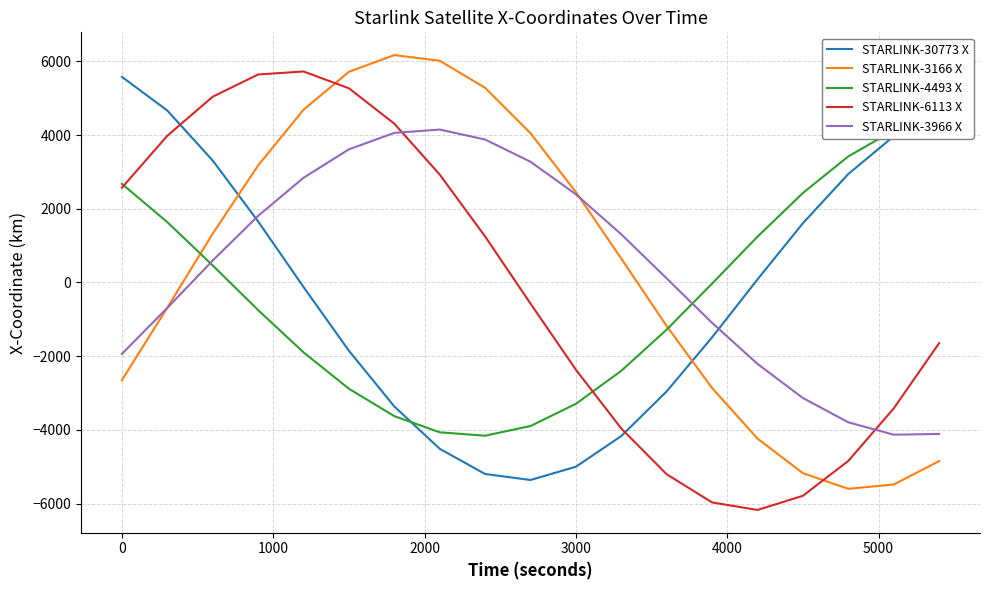

What is the lowest value of the STARLINK-3166 X series?

-5598.2